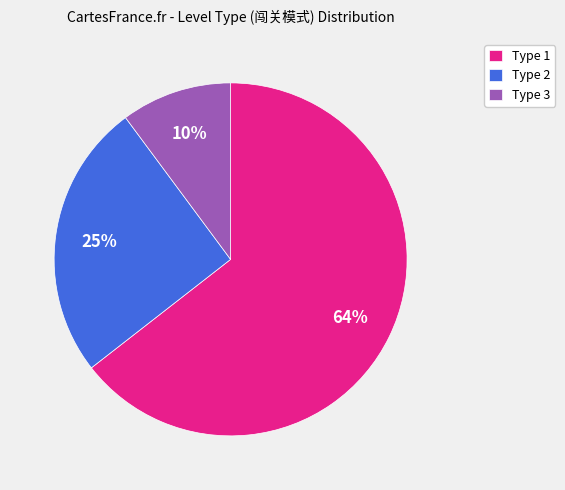

Which category has the smallest portion of the pie?

Type 3